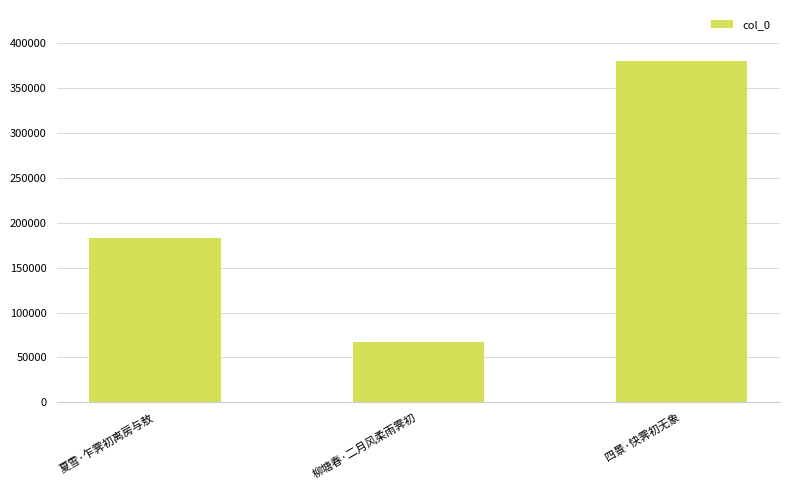

Approximately how many times larger is the value at 四景·快霁初无象 compared to 柳塘春·二月风柔雨霁初?

5.7